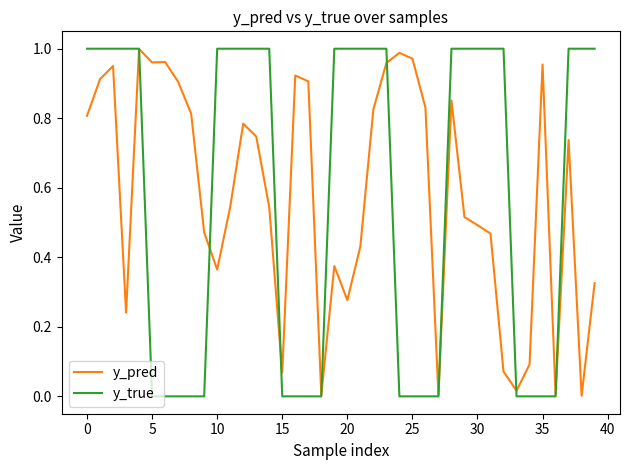

Which series has the largest range (max minus min)?

y_true